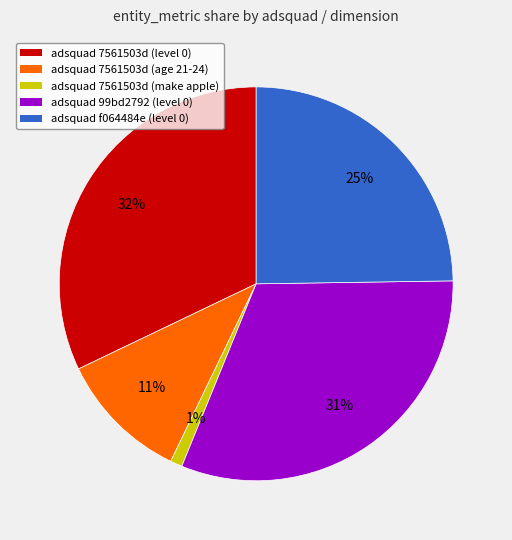

Which category has the smallest portion of the pie?

adsquad 7561503d (make apple)